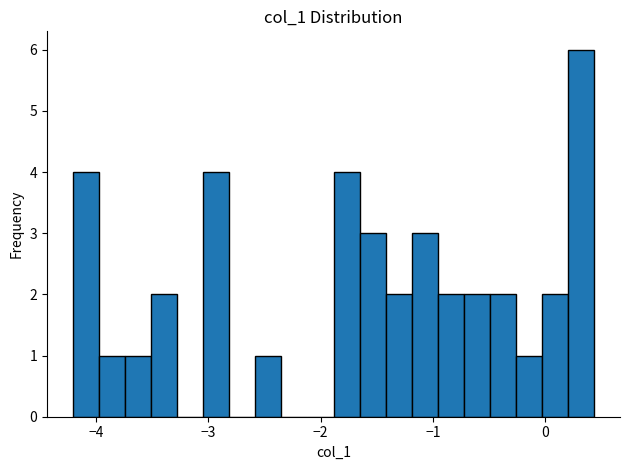

Read against the x-axis, roughly where is the centre of the tallest bar?

0.3